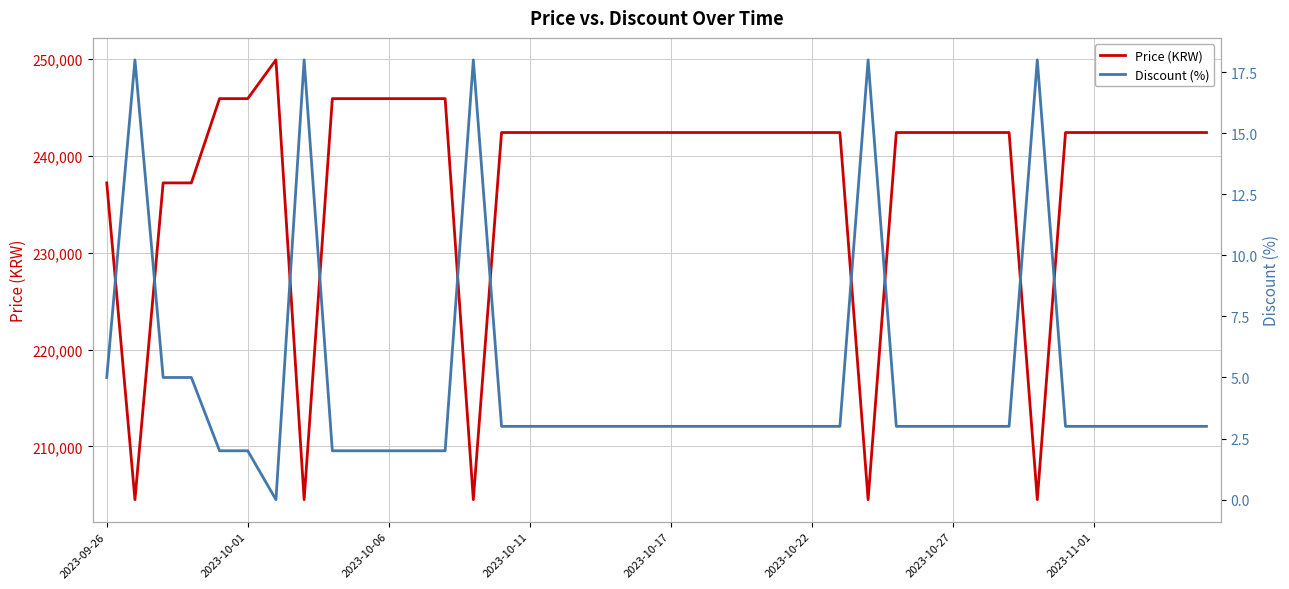

What is the maximum value for Price (KRW)?

249900